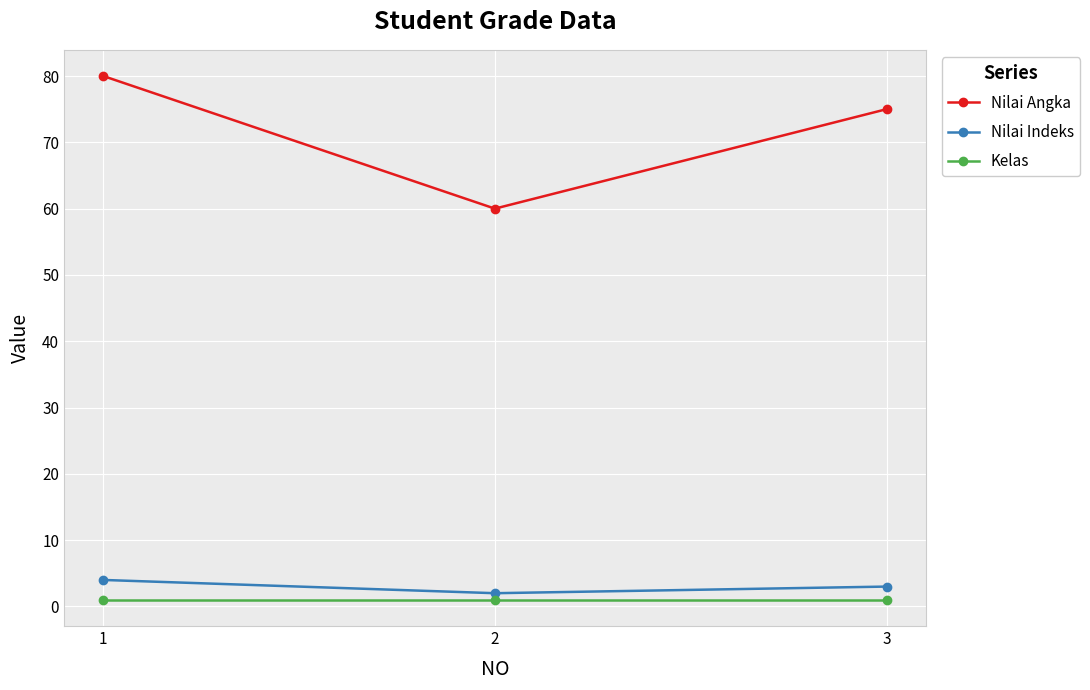

Which series has the widest spread of values?

Nilai Angka